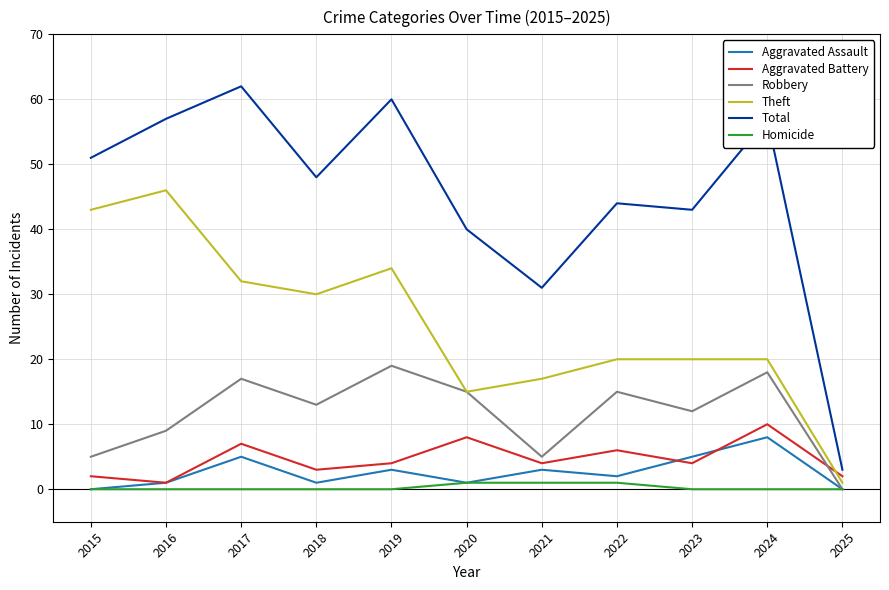

How many Aggravated Assault values are between 1 and 5?

8